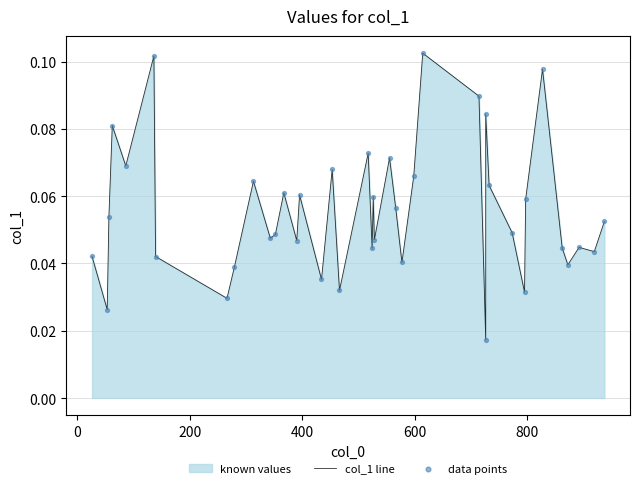

Which series reaches the maximum Y coordinate?

col_1 line